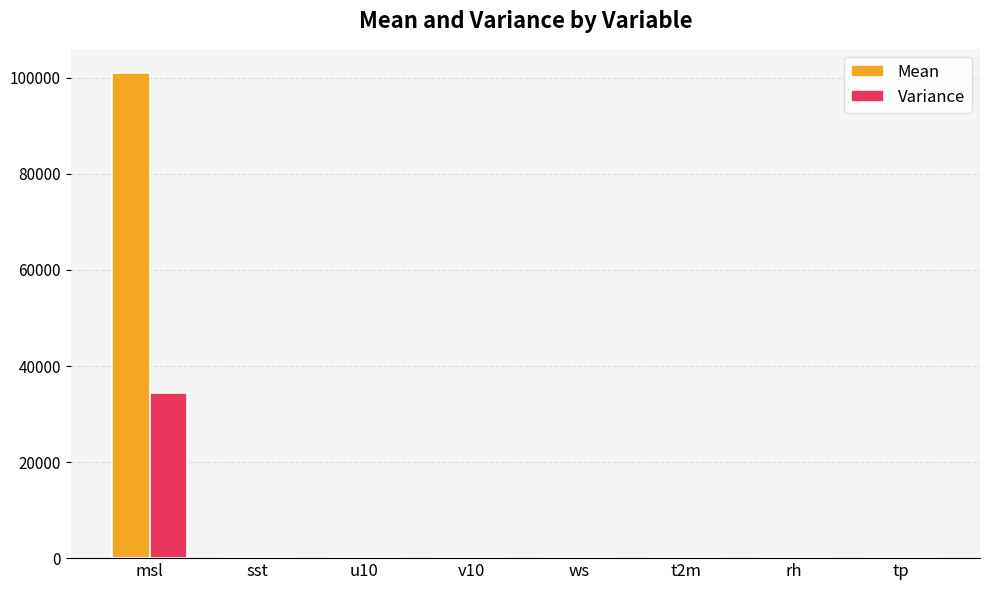

Which series has the largest range (max minus min)?

Mean